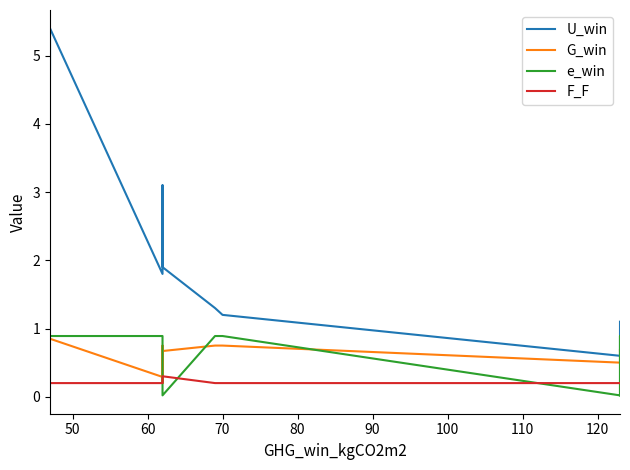

What is the maximum value shown in the chart?

5.4